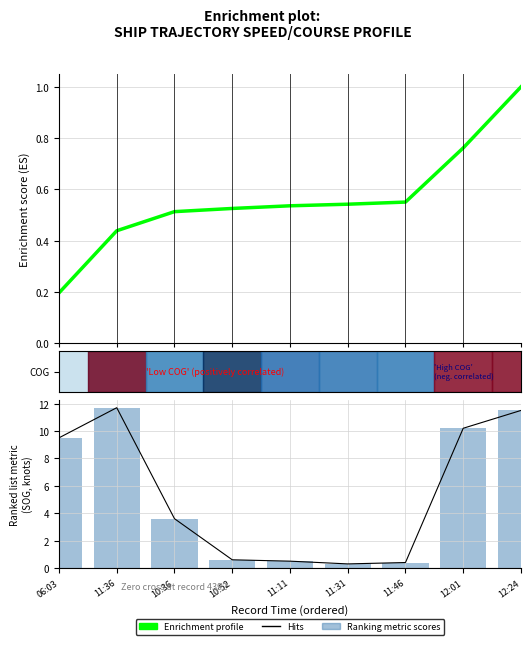

Reading left to right, what are all the values shown in this chart?

Enrichment profile: 0.2	0.4	0.5	0.5	0.5	0.5	0.6	0.8	1.0
Hits: 9.5	11.7	3.6	0.6	0.5	0.3	0.4	10.2	11.5
Ranking metric scores: 9.5	11.7	3.6	0.6	0.5	0.3	0.4	10.2	11.5